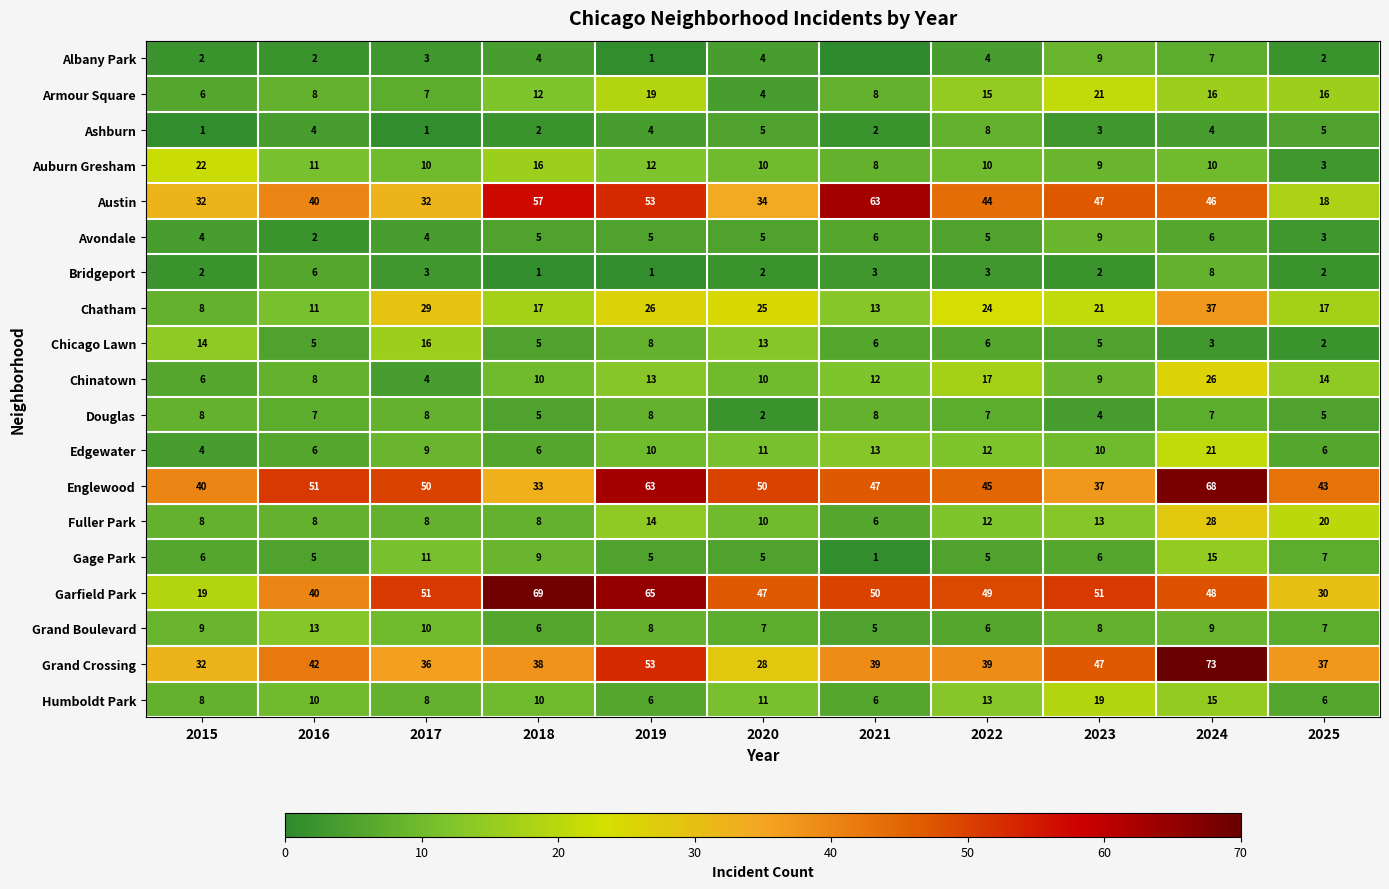

Between 2016 and 2018, which series saw the biggest shift?

Garfield Park